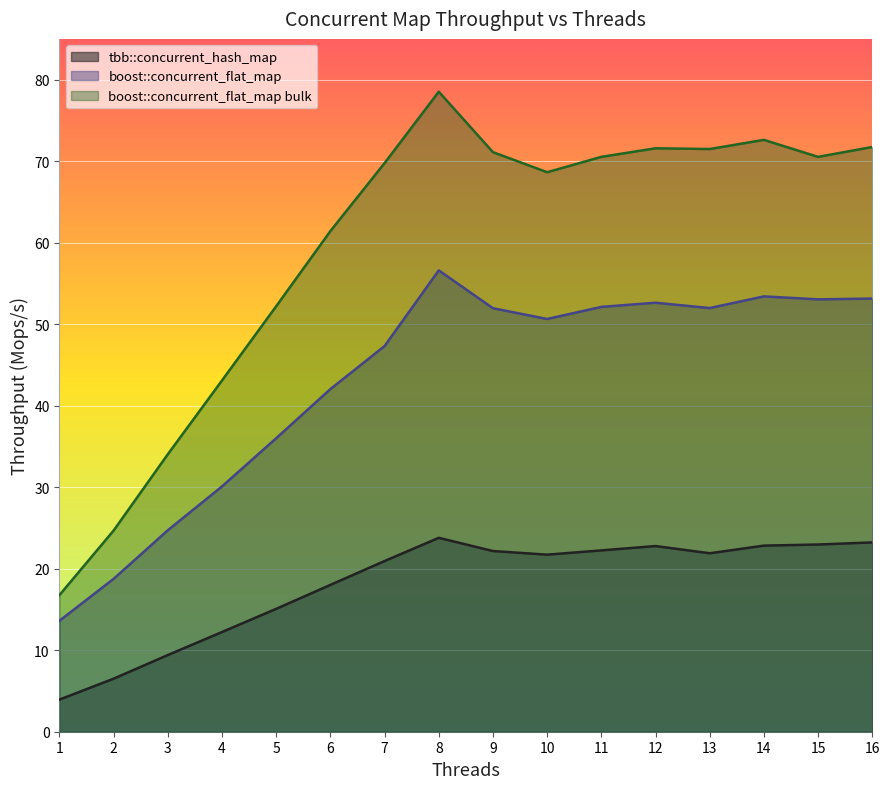

Read the tbb::concurrent_hash_map value at 6.

18.0